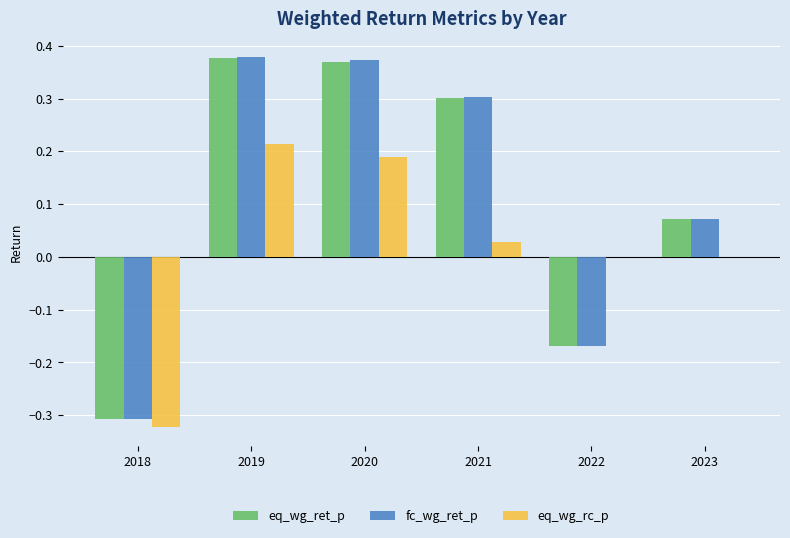

How many values in fc_wg_ret_p are above zero?

4